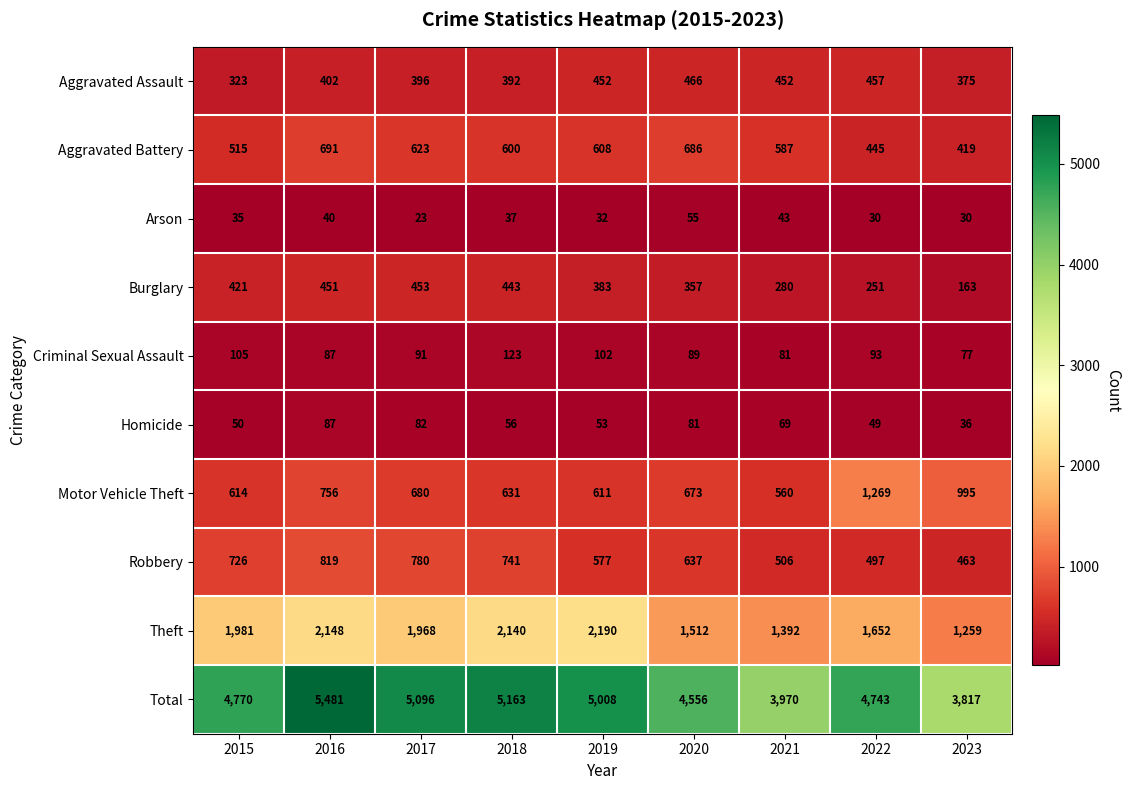

The Criminal Sexual Assault series shows 122 at 2021. True or false?

False